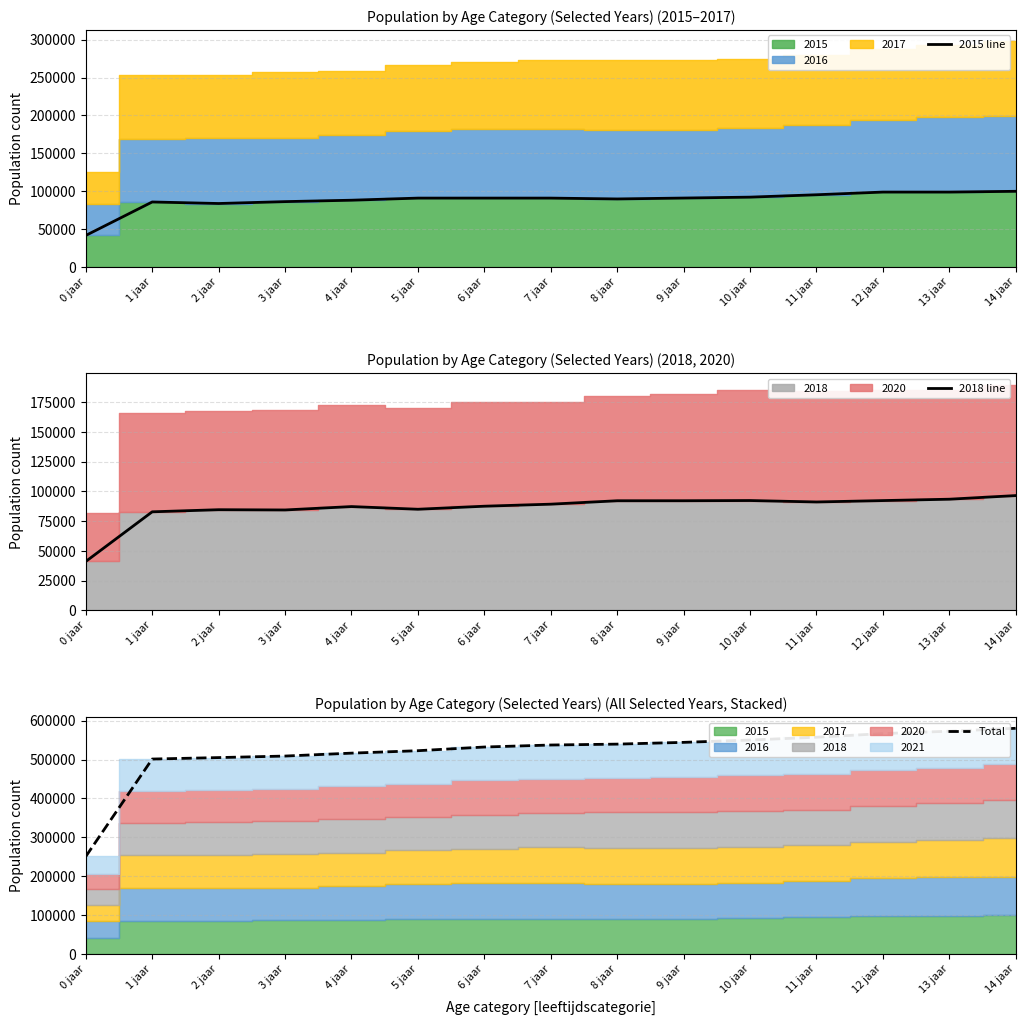

How many lines are shown in the chart?

3